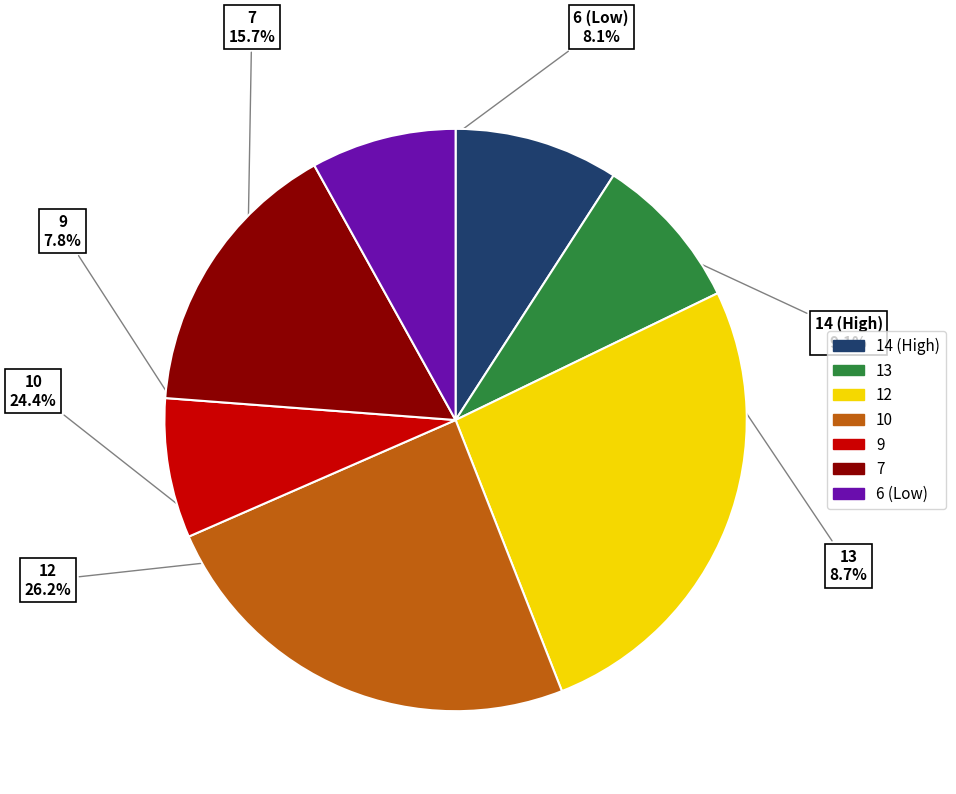

Is there a majority slice in this chart?

No